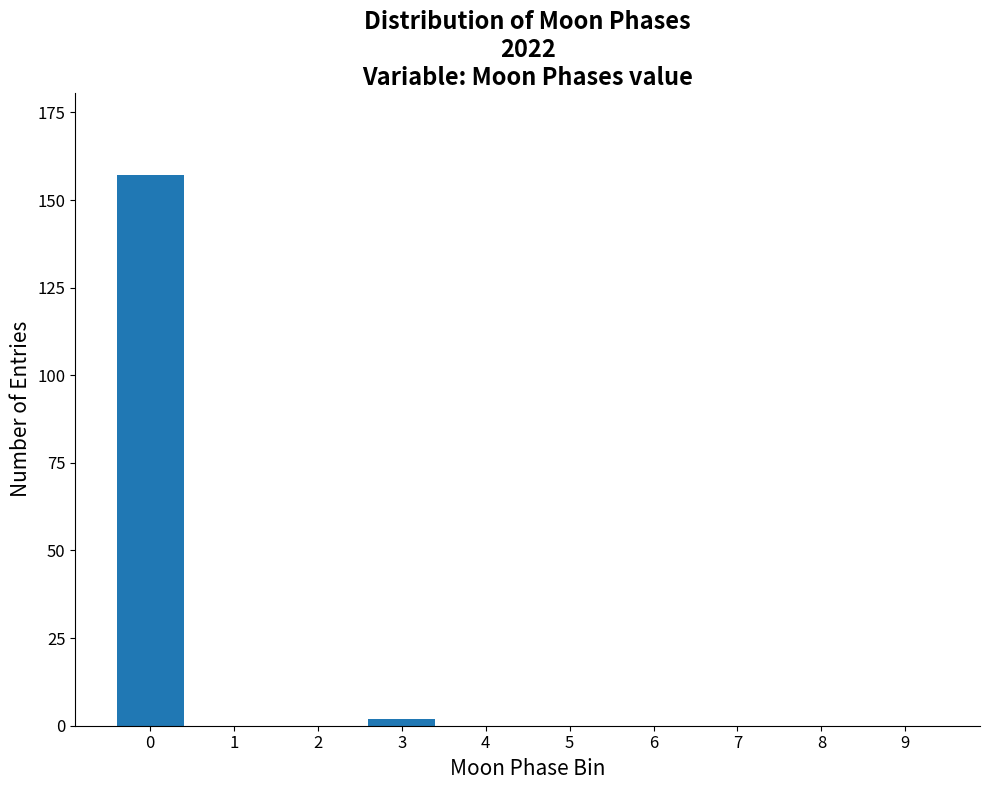

Reading right to left, list all the values displayed in this chart.

9=0	8=0	7=0	6=0	5=0	4=0	3=2	2=0	1=0	0=157